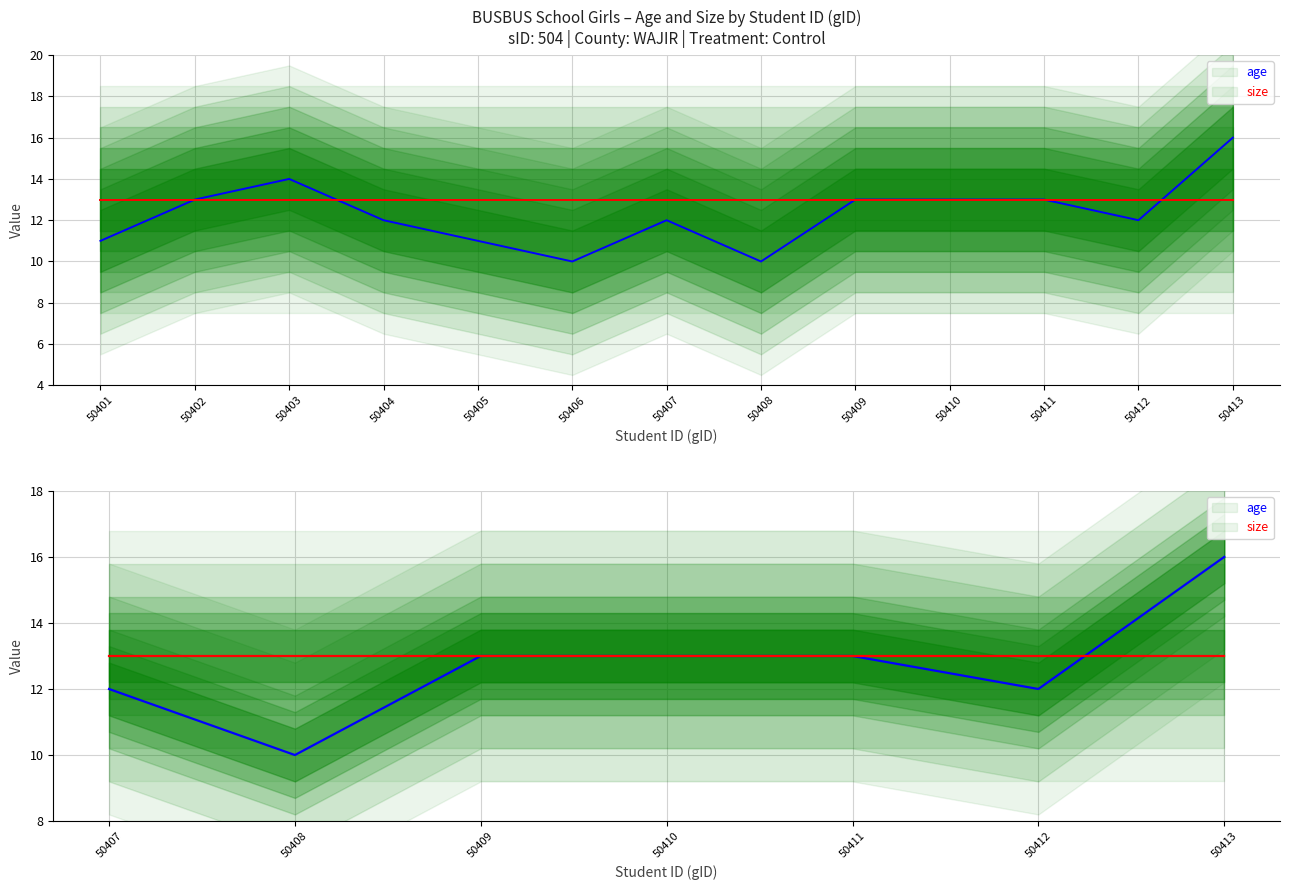

Which series has the largest range (max minus min)?

age